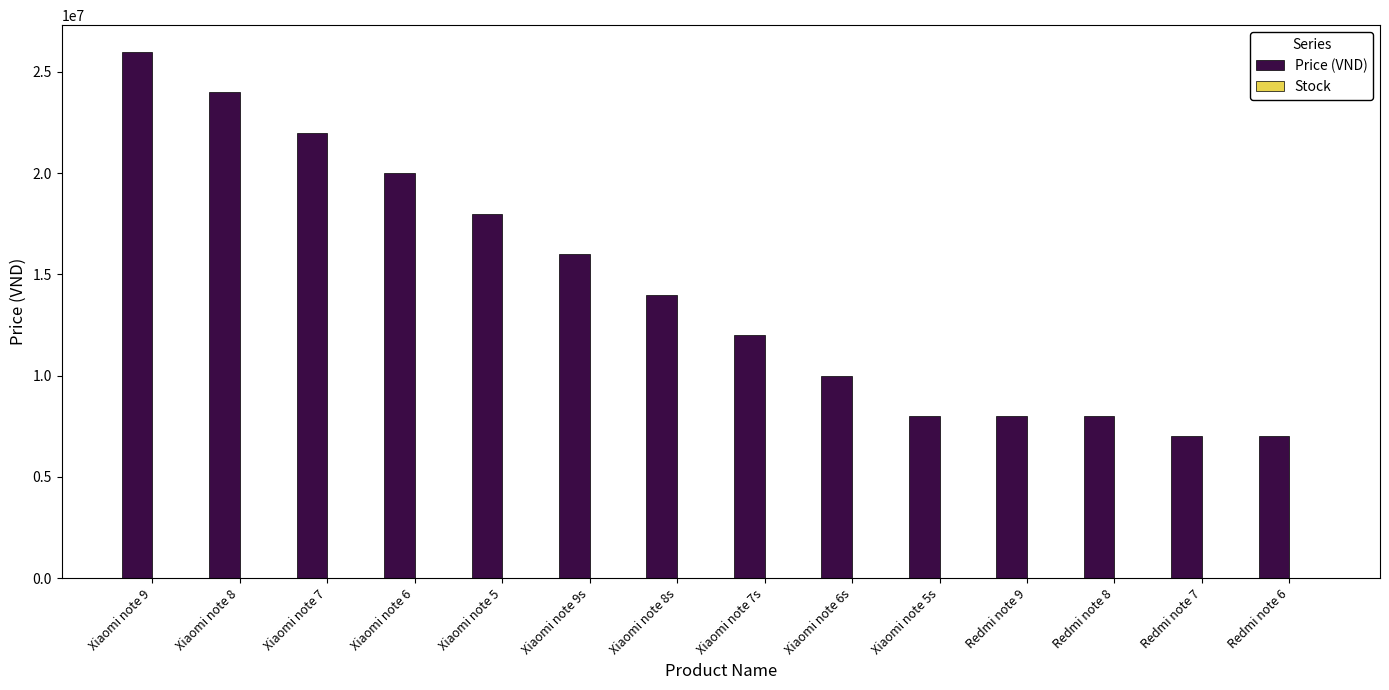

At which category is the sum across all series the highest?

Xiaomi note 9